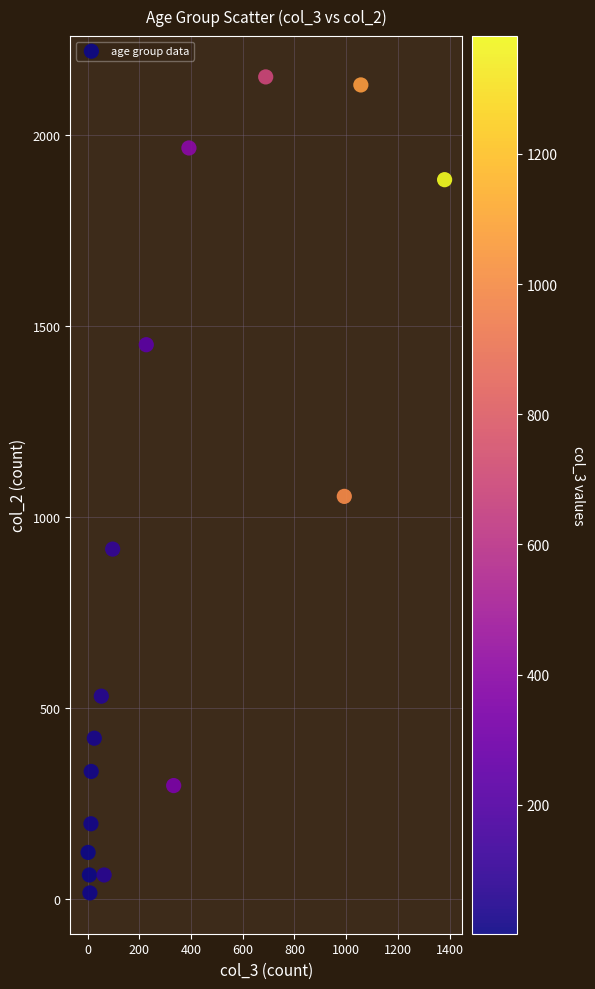

What Y value in the scatter plot is closest to 1083?

1053